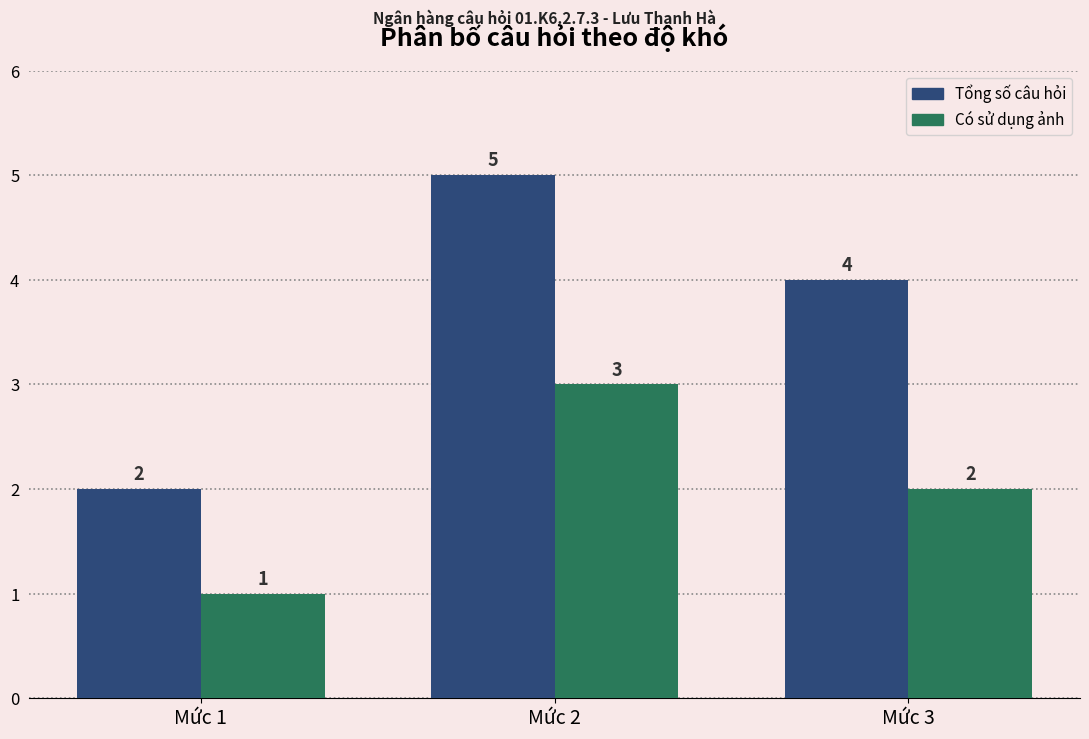

How many series are shown in this chart?

2